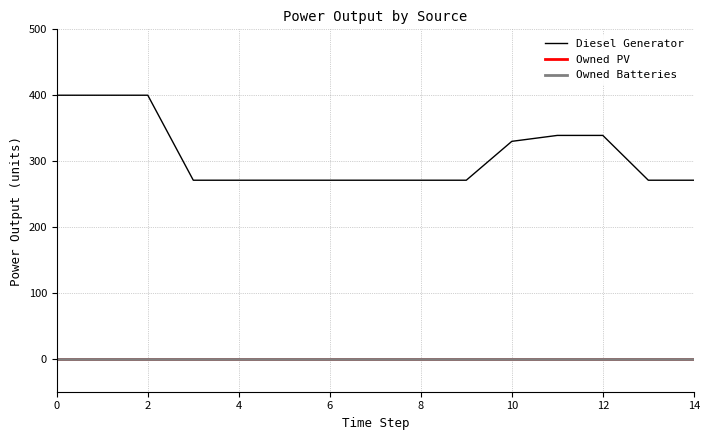

True or false: Owned Batteries and Owned PV intersect in this chart.

False